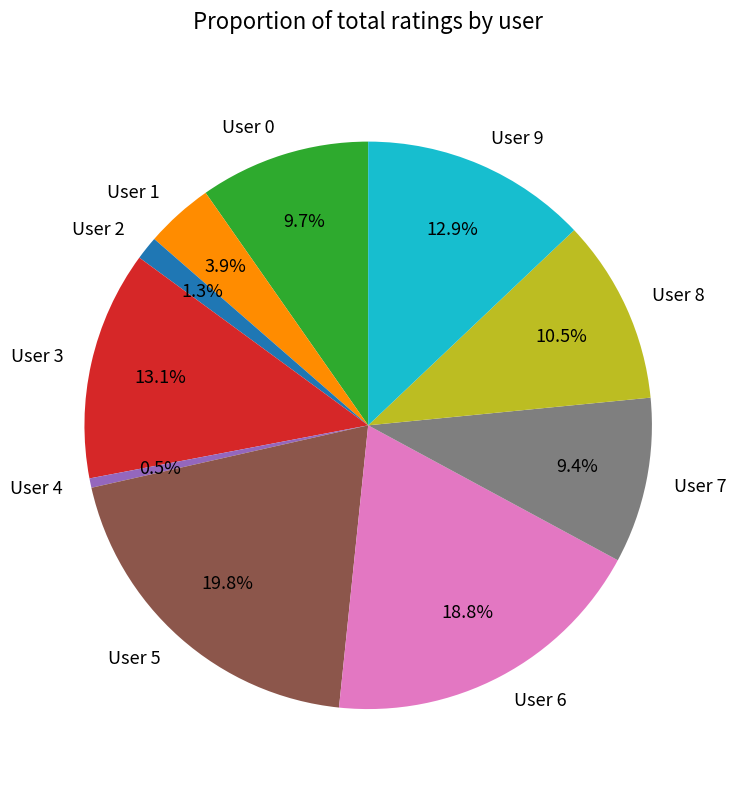

What is the largest slice in the pie chart?

User 5